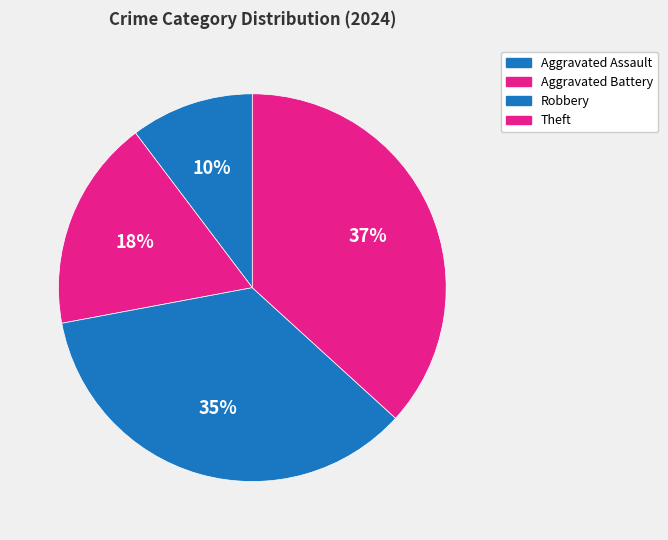

Which category has the biggest portion of the pie?

Theft